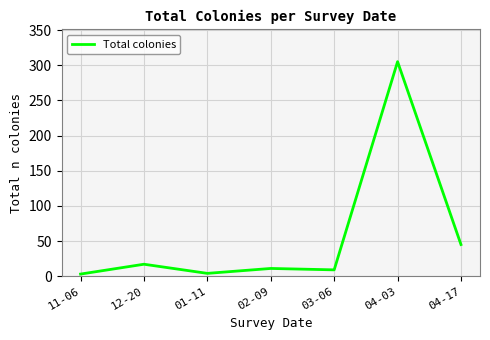

Between 02-09 and 04-03, which is larger?

04-03